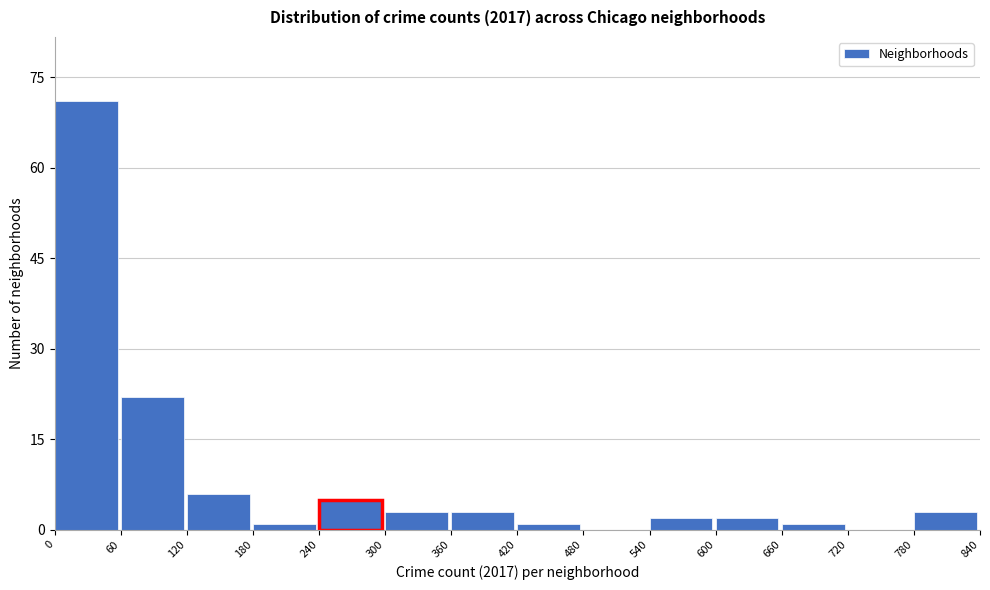

Reading left to right, transcribe this chart: for each bar, give the range it covers on the x-axis and its height. The values are not printed on the chart, so give them approximately, as read against the axis.

0 to 60: 72
60 to 120: 22
120 to 180: 6
180 to 240: under 2
240 to 300: 6
300 to 360: 4
360 to 420: 4
420 to 480: under 2
480 to 540: 0
540 to 600: 2
600 to 660: 2
660 to 720: under 2
720 to 780: 0
780 to 840: 4